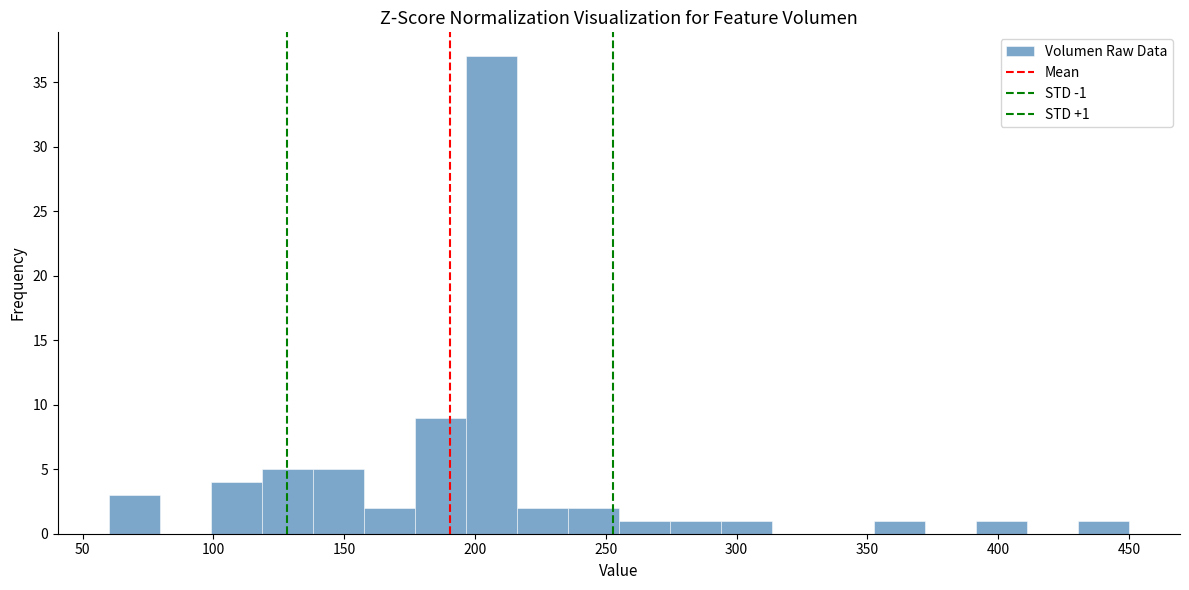

Read against the x-axis, roughly where is the centre of the tallest bar?

205